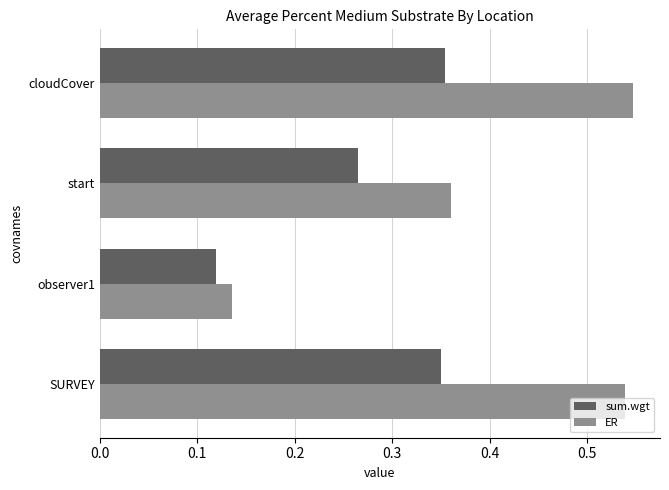

Is it true that ER equals 0.2 at observer1?

False